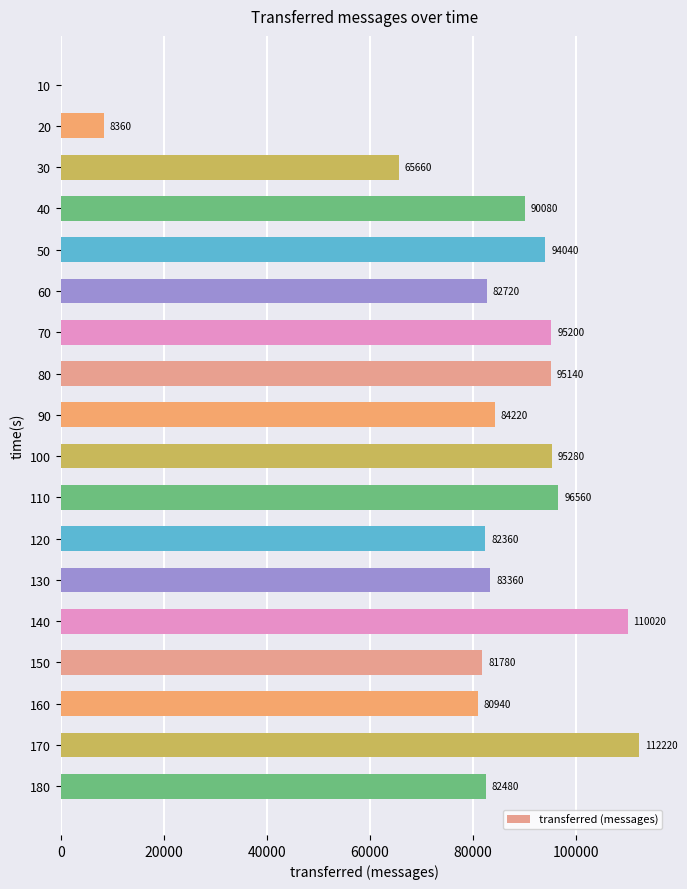

What is the approximate value at 30, to the nearest 100?

65700